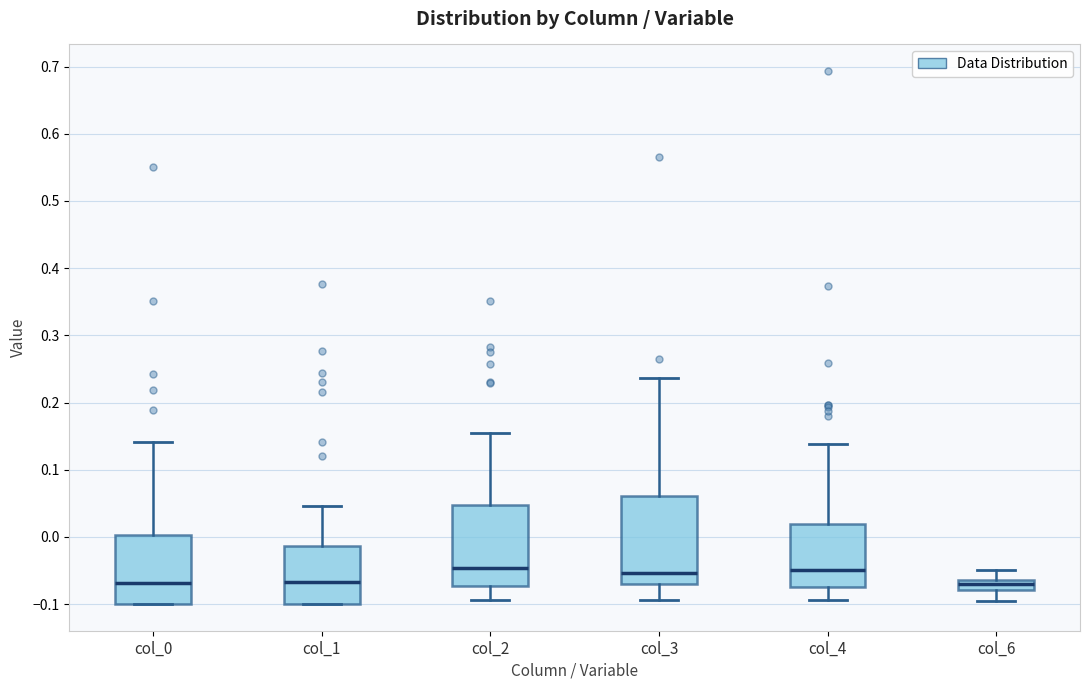

Reading left to right, read every box against the y-axis: the position of its median line, the range the box covers, and the ends of its whiskers. The values are not printed on the chart, so give them approximately, as read against the axis.

col_0: median -0.07, box -0.10 to 0.00, whiskers -0.10 to 0.14
col_1: median -0.07, box -0.10 to -0.01, whiskers -0.10 to 0.05
col_2: median -0.05, box -0.07 to 0.05, whiskers -0.09 to 0.15
col_3: median -0.05, box -0.07 to 0.06, whiskers -0.09 to 0.24
col_4: median -0.05, box -0.07 to 0.02, whiskers -0.09 to 0.14
col_6: median -0.07, box -0.08 to -0.06, whiskers -0.09 to -0.05